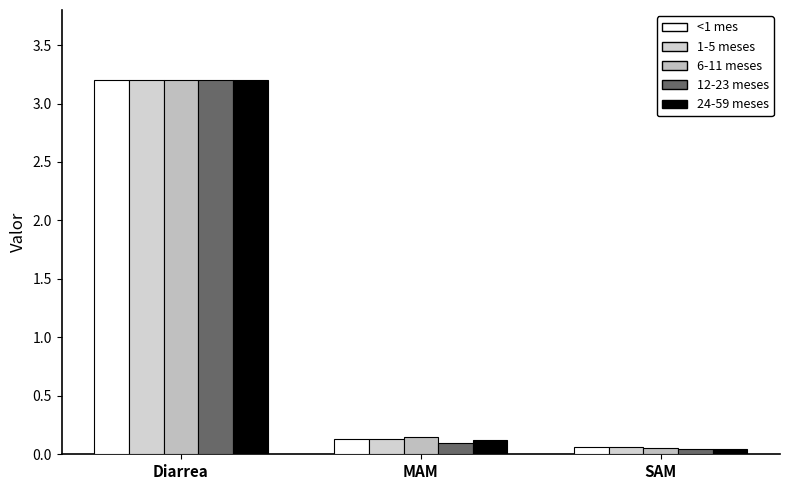

At how many categories does at least one series exceed 1?

1